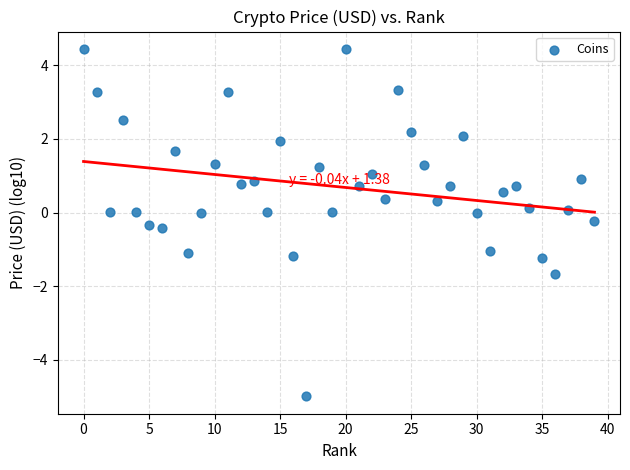

What is the range of Y values (max minus min)?

9.4